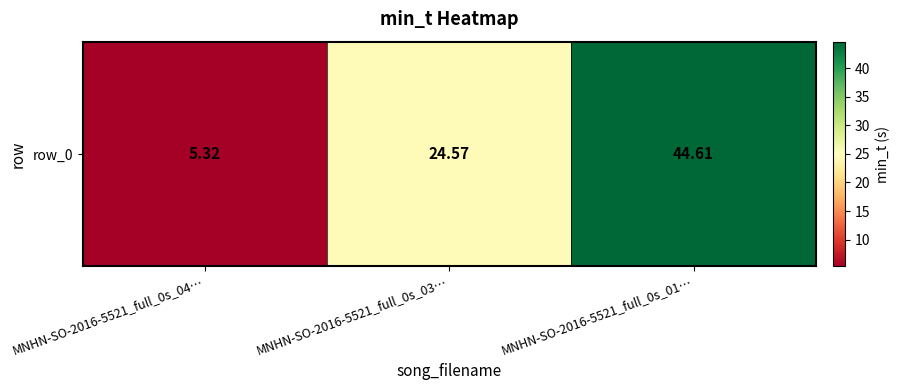

What is the difference between the values at MNHN-SO-2016-5521_full_0s_01… and MNHN-SO-2016-5521_full_0s_04…?

39.3